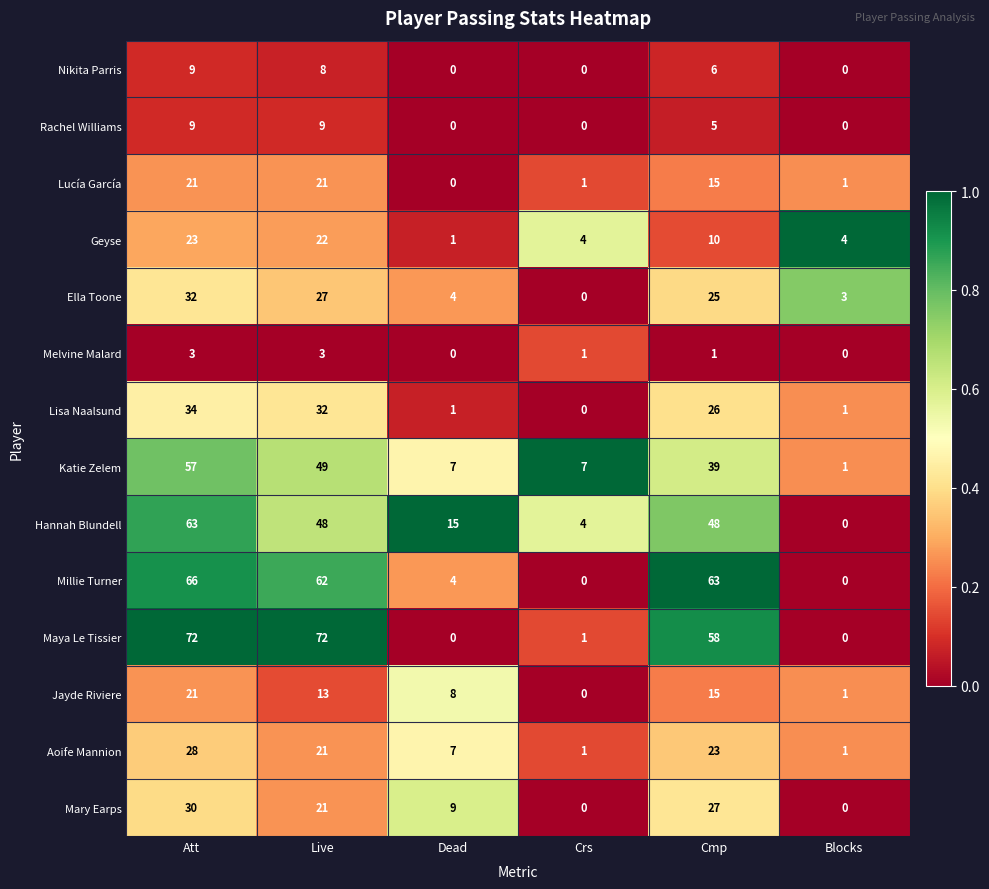

What is the total value across all series at Dead?

56